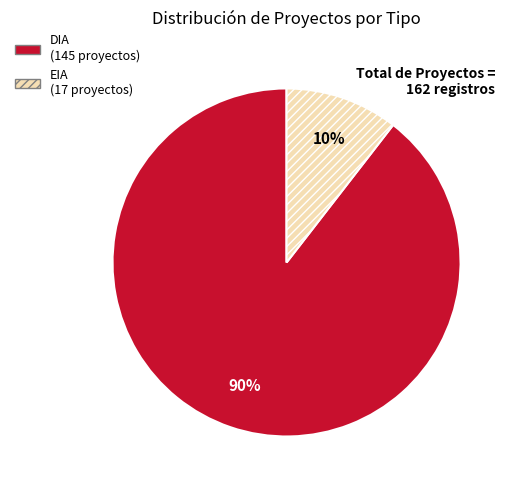

Which category has the biggest portion of the pie?

DIA